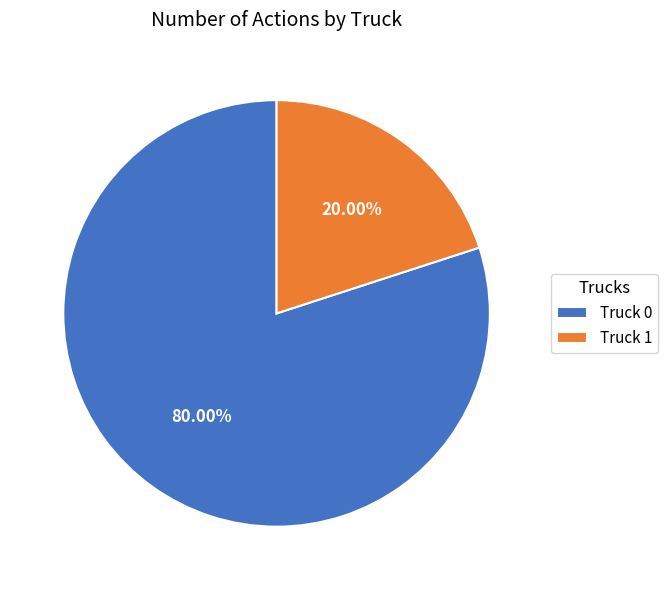

Does any single category account for the majority?

Yes